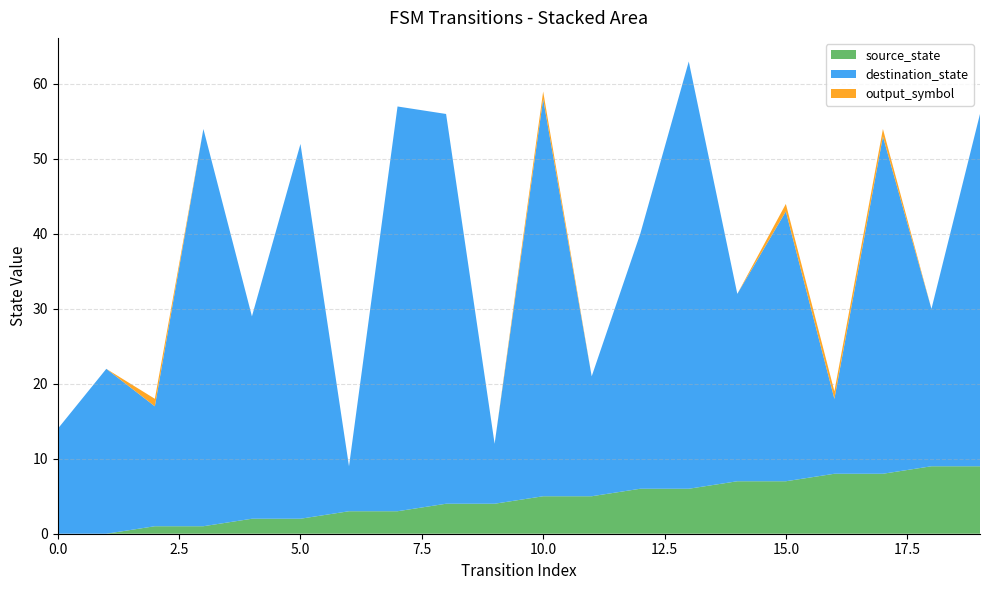

Reading right to left, extract all data points from this chart.

source_state: 19=9	18=9	17=8	16=8	15=7	14=7	13=6	12=6	11=5	10=5	9=4	8=4	7=3	6=3	5=2	4=2	3=1	2=1	1=0	0=0
destination_state: 19=47	18=21	17=45	16=10	15=36	14=25	13=57	12=34	11=16	10=53	9=8	8=52	7=54	6=6	5=50	4=27	3=53	2=16	1=22	0=14
output_symbol: 19=0	18=0	17=1	16=1	15=1	14=0	13=0	12=0	11=0	10=1	9=0	8=0	7=0	6=0	5=0	4=0	3=0	2=1	1=0	0=0